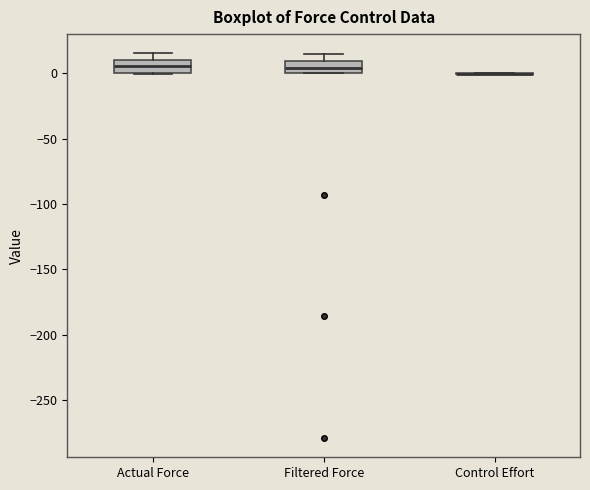

Reading left to right, transcribe this box plot: for each box, give where its median line is, the range the box spans, and where its two whiskers end, as read against the y-axis. The values are not printed on the chart, so give them approximately, as read against the axis.

Actual Force: median 5, box 0 to 10, whiskers 0 to 15
Filtered Force: median 5, box 0 to 10, whiskers 0 to 15
Control Effort: box collapsed to a line at 0, whiskers 0 to 0